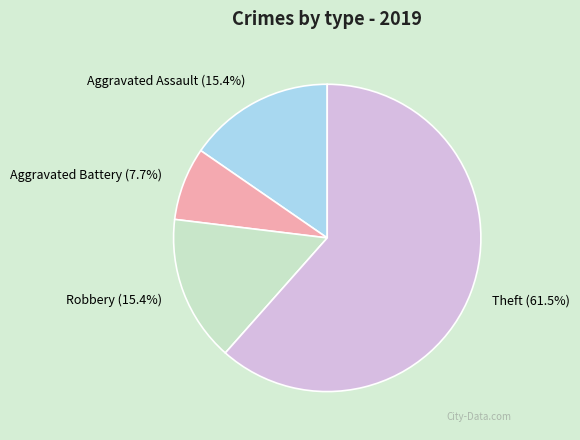

Approximately how many times larger is the value at Theft (61.5%) compared to Robbery (15.4%)?

4.0